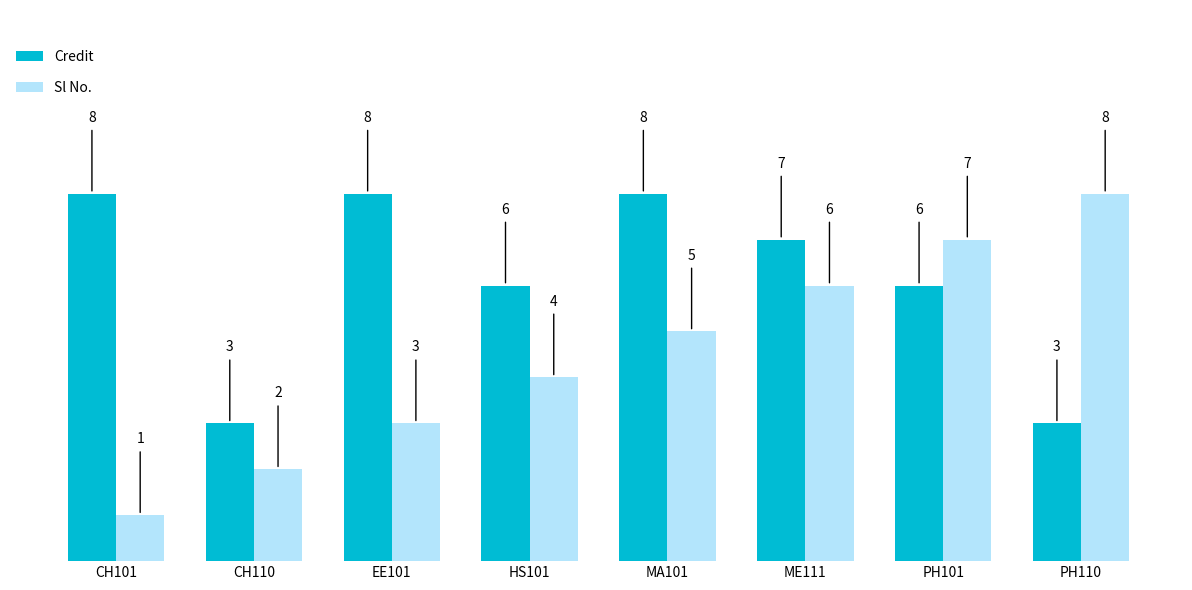

Rank the categories by Sl No. value from highest to lowest.

PH110, PH101, ME111, MA101, HS101, EE101, CH110, CH101